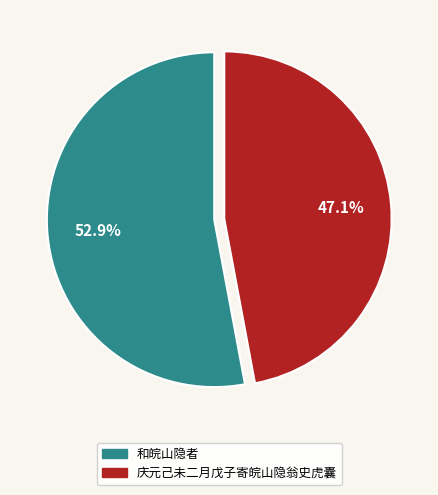

How many slices are in this pie chart?

2